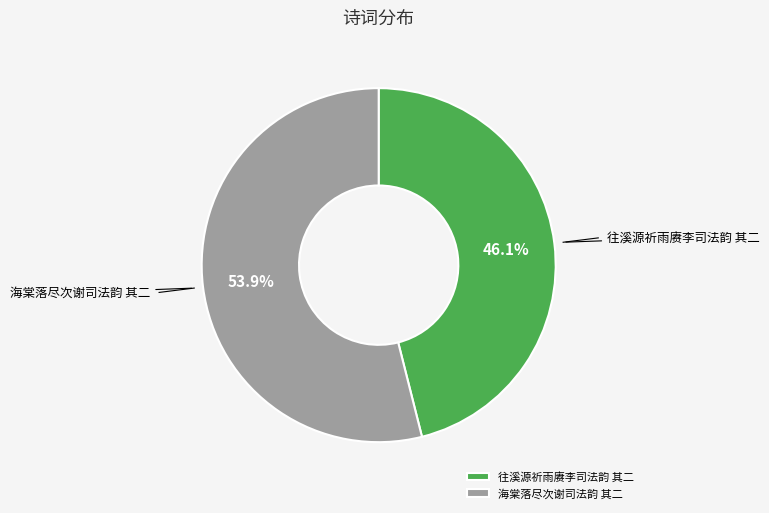

Between 海棠落尽次谢司法韵 其二 and 往溪源祈雨赓李司法韵 其二, which is larger?

海棠落尽次谢司法韵 其二